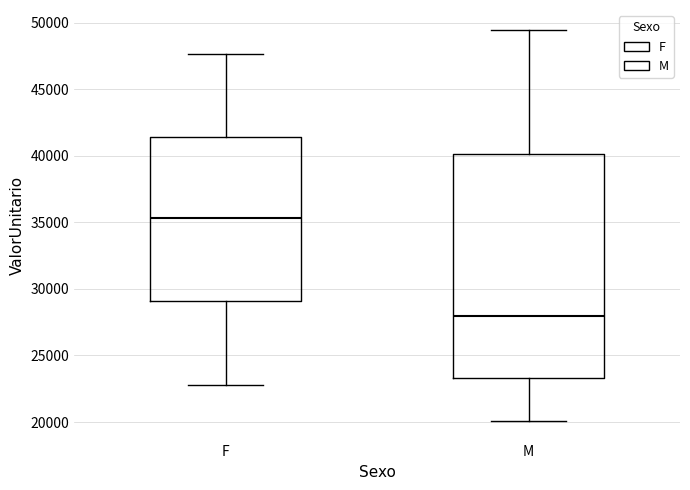

Reading left to right, read every box against the y-axis: the position of its median line, the range the box covers, and the ends of its whiskers. The values are not printed on the chart, so give them approximately, as read against the axis.

F: median 35500, box 29000 to 41500, whiskers 23000 to 47500
M: median 28000, box 23500 to 40000, whiskers 20000 to 49500